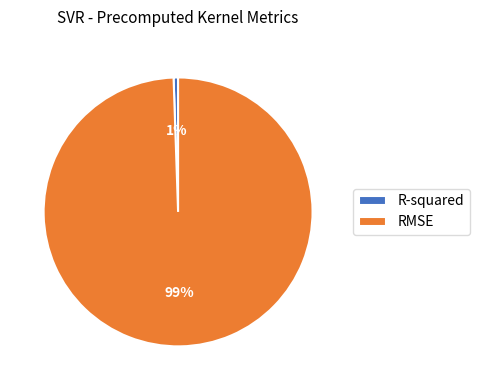

Which slice is the largest?

RMSE